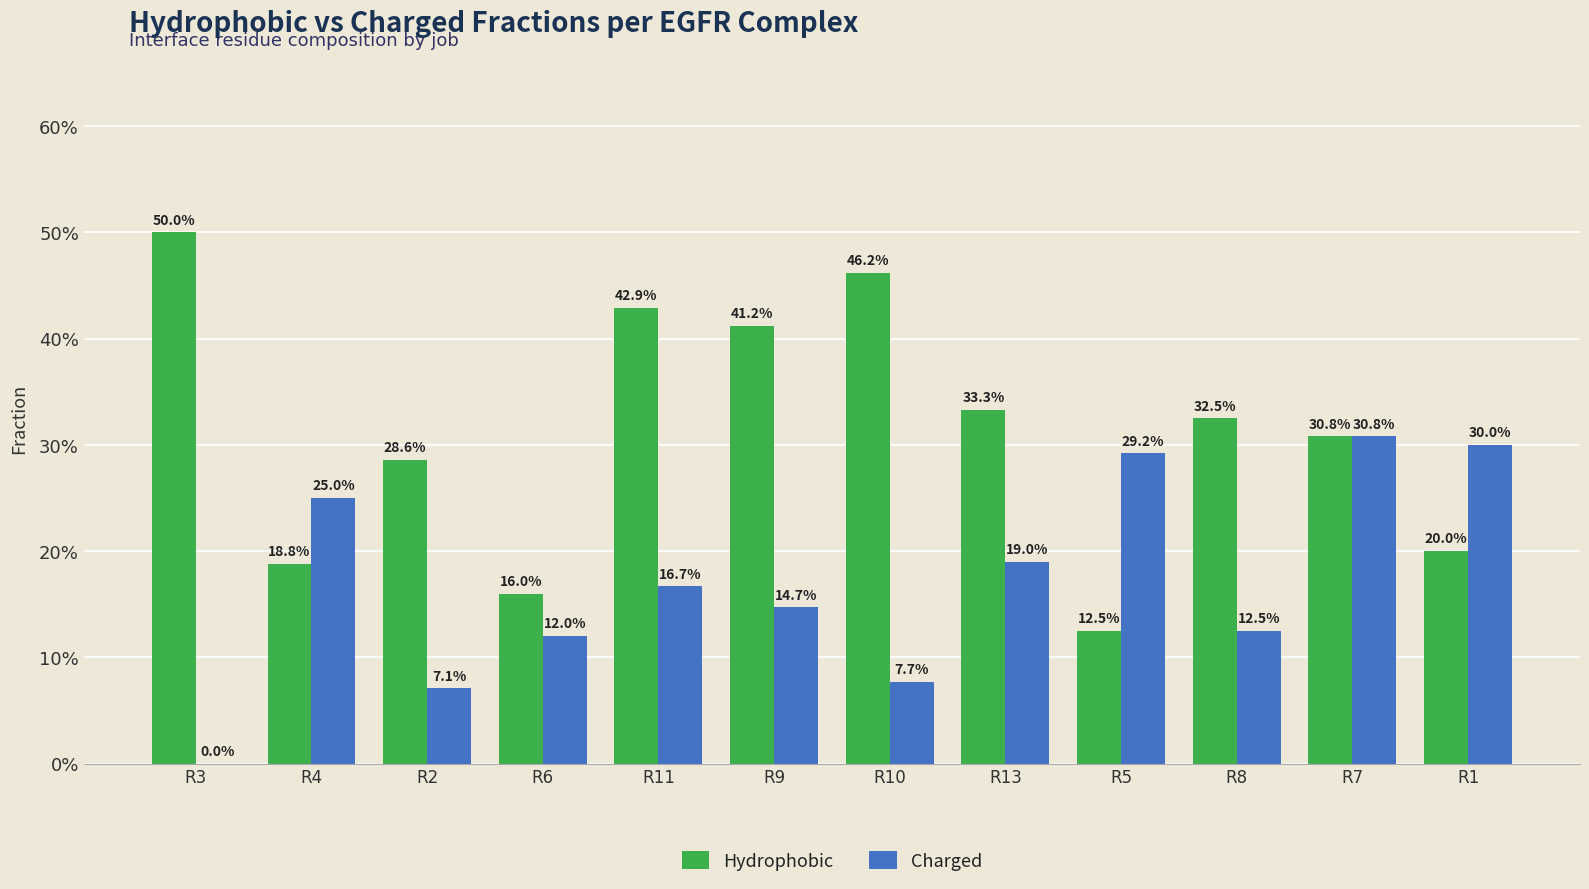

Does the chart contain stacked bars?

No